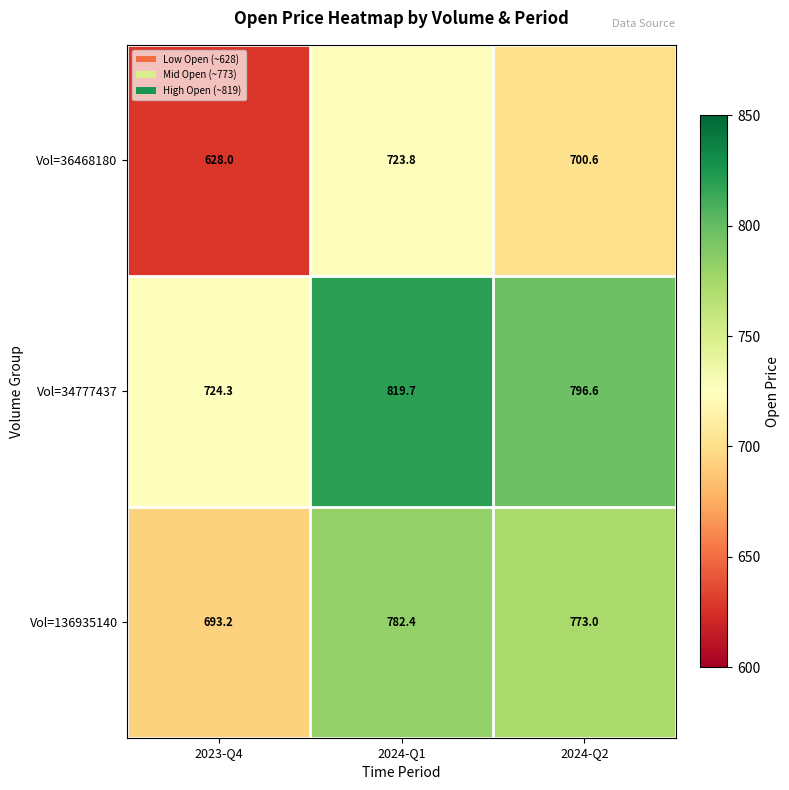

Reading right to left, extract all data points from this chart.

Vol=36468180: 2024-Q2=700.6	2024-Q1=723.8	2023-Q4=628.0
Vol=34777437: 2024-Q2=796.6	2024-Q1=819.7	2023-Q4=724.3
Vol=136935140: 2024-Q2=773.0	2024-Q1=782.4	2023-Q4=693.2